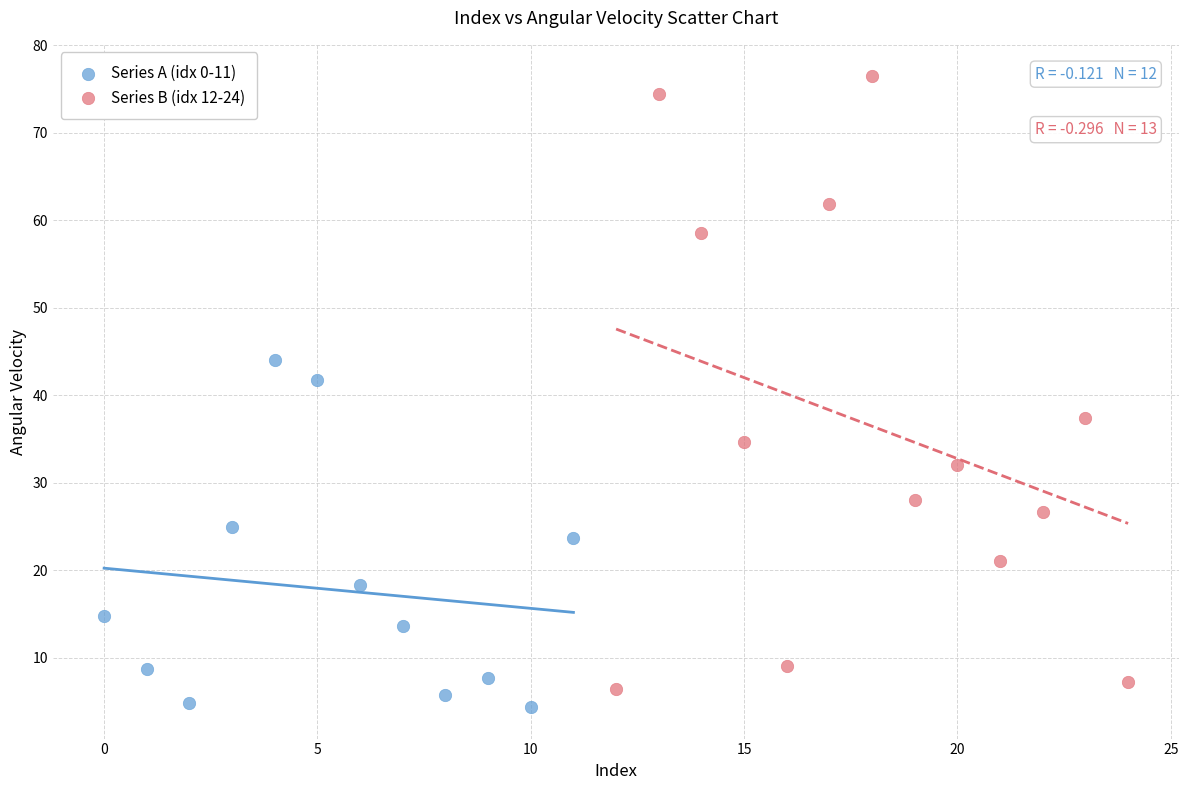

Which series contains the lowest Y value?

Series A (idx 0-11)